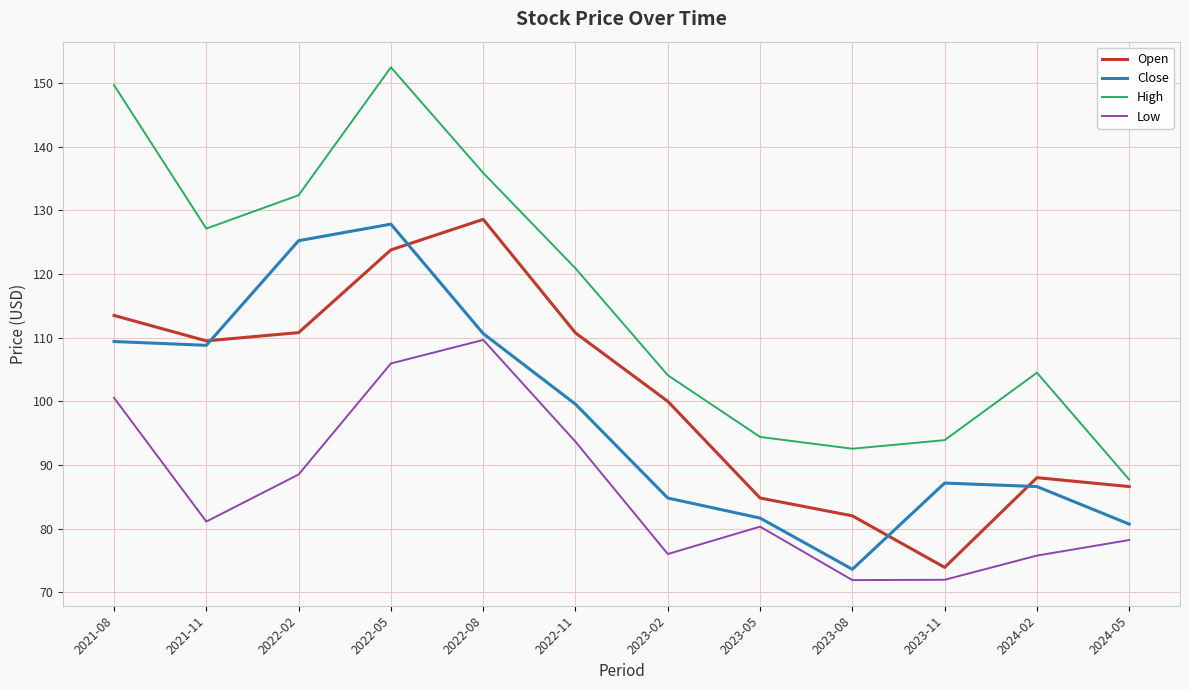

Where does the High series first go above 120?

2021-08